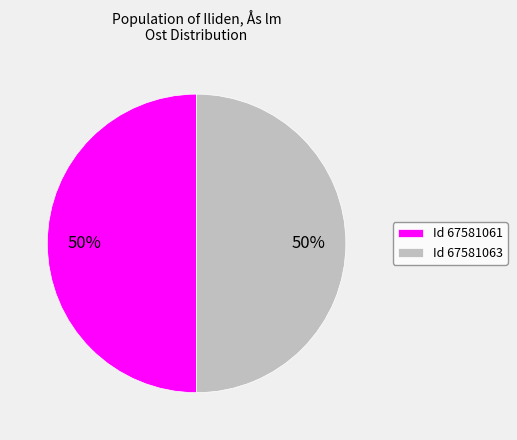

Is it true that Id 67581063 is 50% of the pie?

True